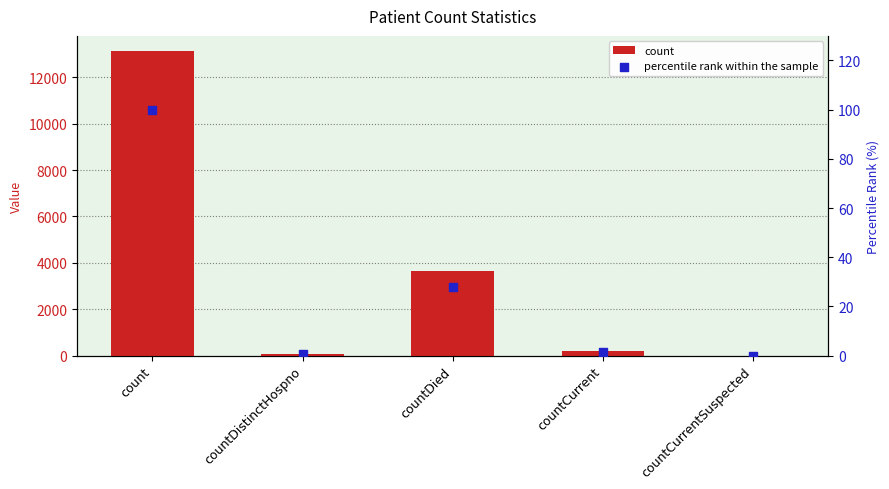

Which series has the widest spread of Y values?

count